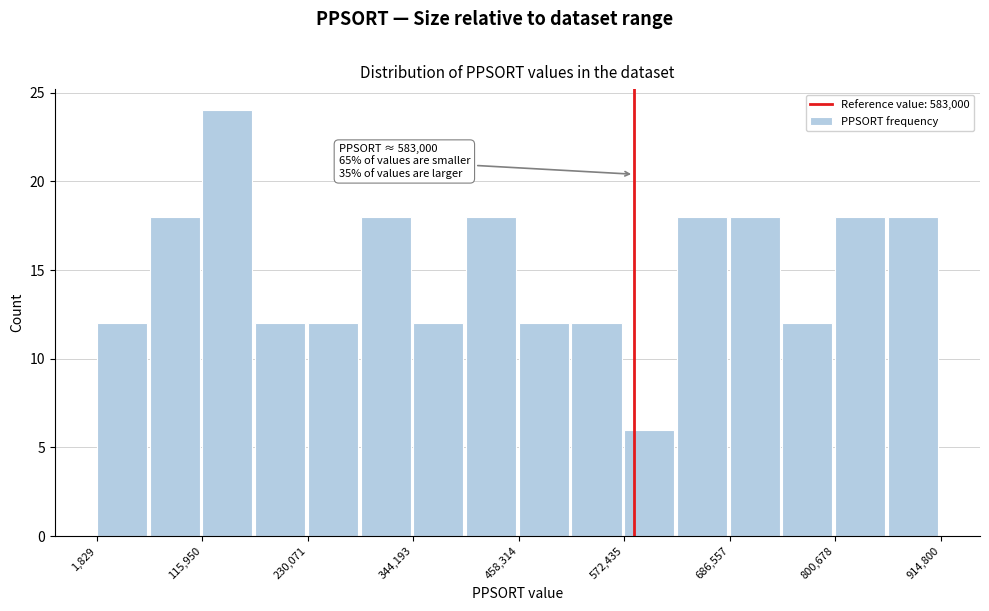

Around what value on the x-axis is the tallest bar? Give the approximate position of its centre, as read against the axis.

140000